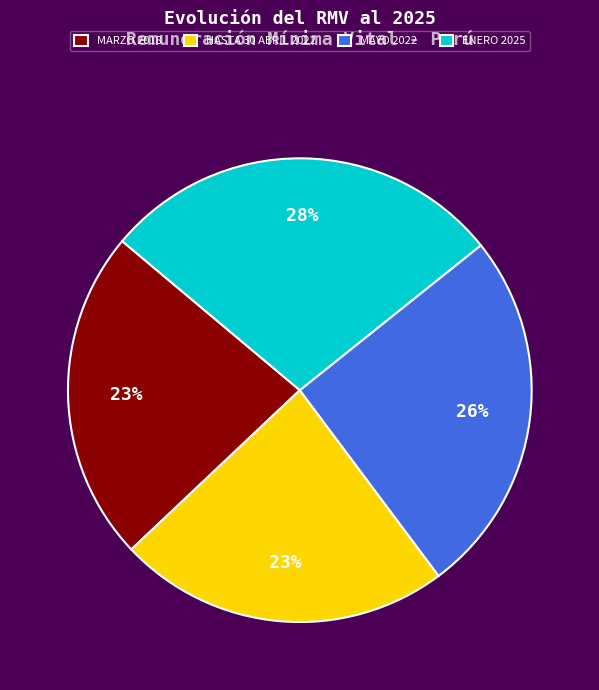

Do MARZO 2018 and ENERO 2025 together represent more than half of the pie?

Yes